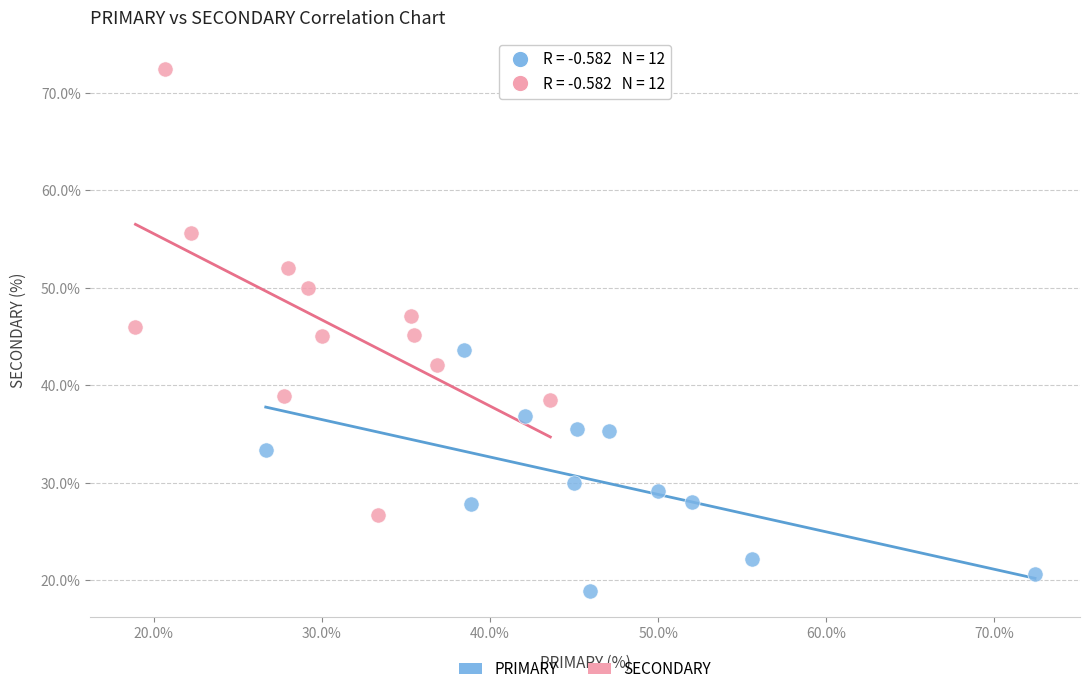

Which series reaches the maximum Y coordinate?

SECONDARY